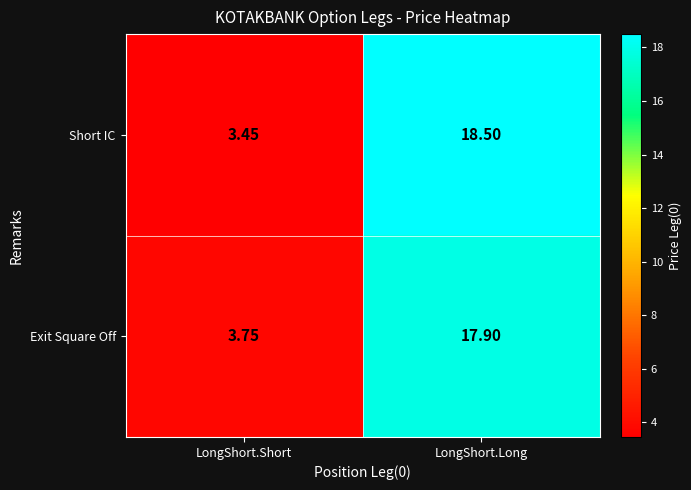

What is the total value across all series at LongShort.Long?

36.4